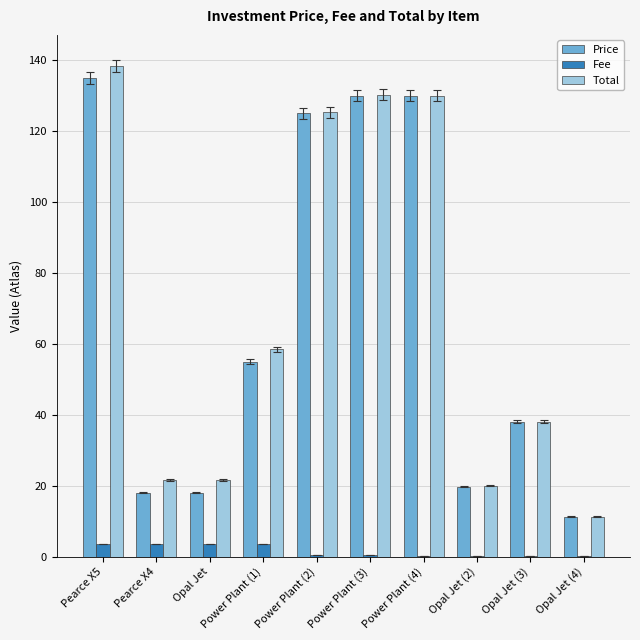

Where is Price nearest to the value 73?

Power Plant (1)